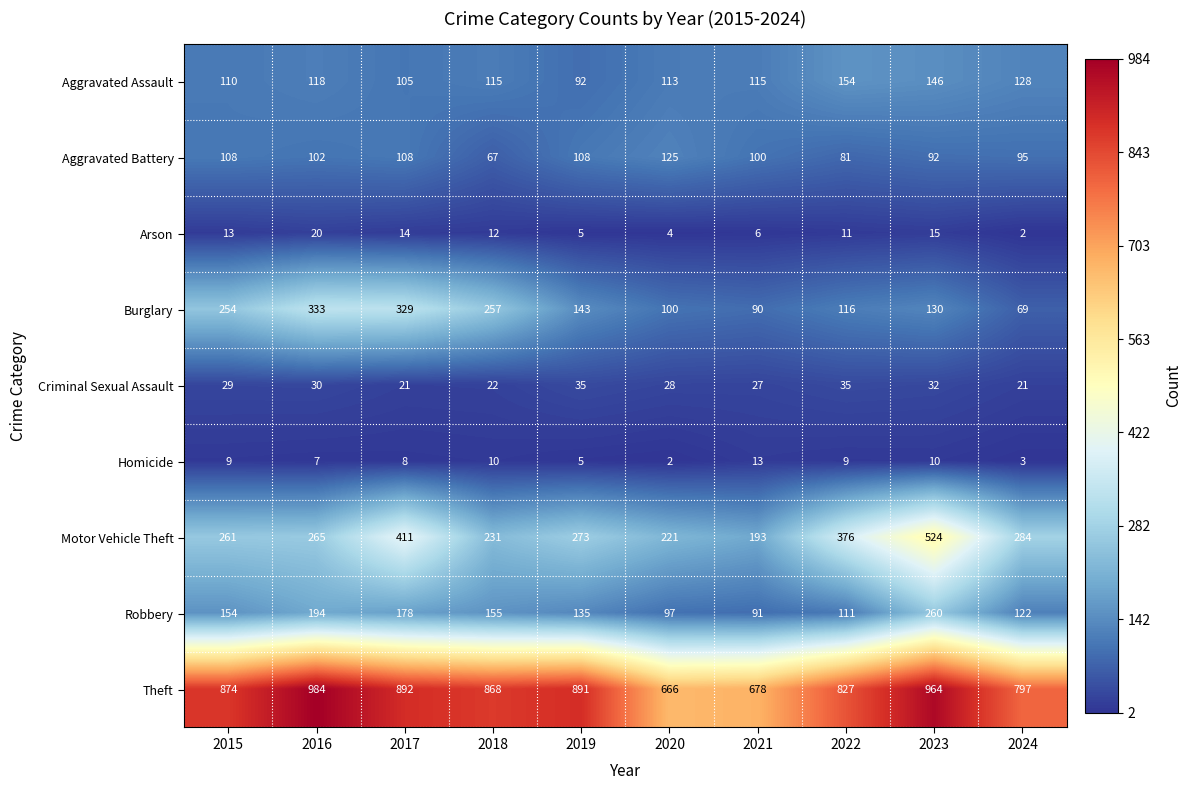

What is the total value across all series at 2018?

1737